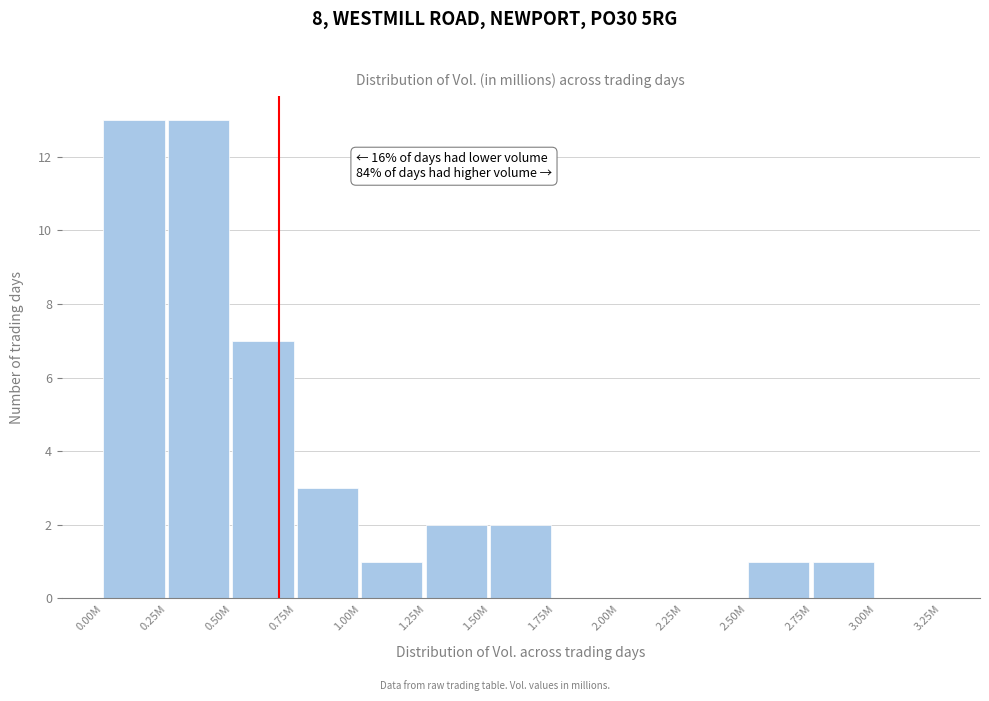

Reading right to left, transcribe all the data shown in this chart.

3.00M=0	2.75M=1	2.50M=1	2.25M=0	2.00M=0	1.75M=0	1.50M=2	1.25M=2	1.00M=1	0.75M=3	0.50M=7	0.25M=13	0.00M=13